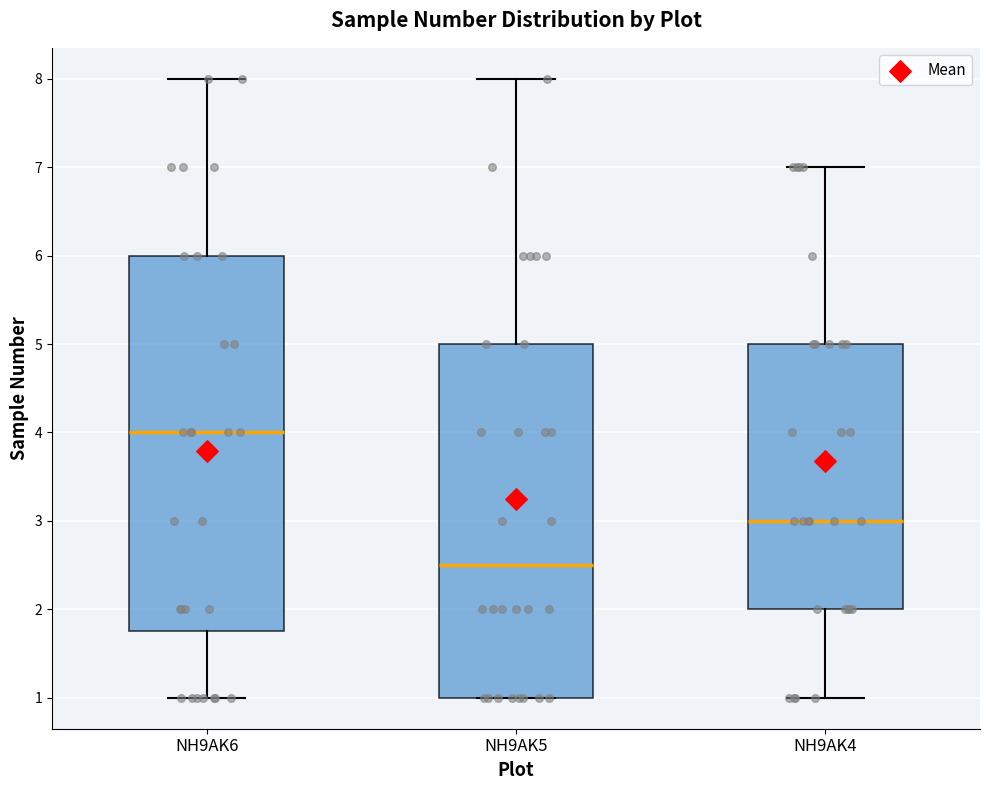

Reading left to right, transcribe this box plot: for each box, give where its median line is, the range the box spans, and where its two whiskers end, as read against the y-axis. The values are not printed on the chart, so give them approximately, as read against the axis.

NH9AK6: median 4.0, box 1.8 to 6.0, whiskers 1.0 to 8.0
NH9AK5: median 2.5, box 1.0 to 5.0, whiskers 1.0 to 8.0
NH9AK4: median 3.0, box 2.0 to 5.0, whiskers 1.0 to 7.0